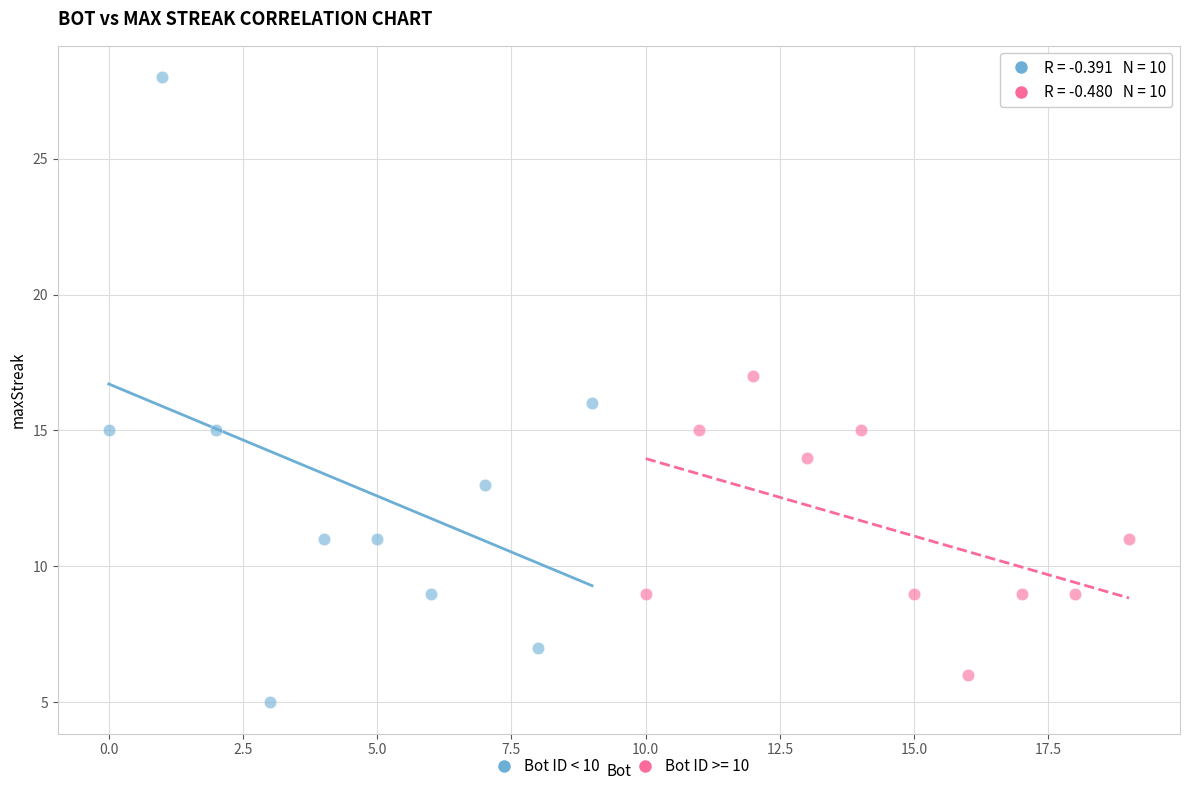

Which series reaches the maximum Y coordinate?

Bot ID < 10